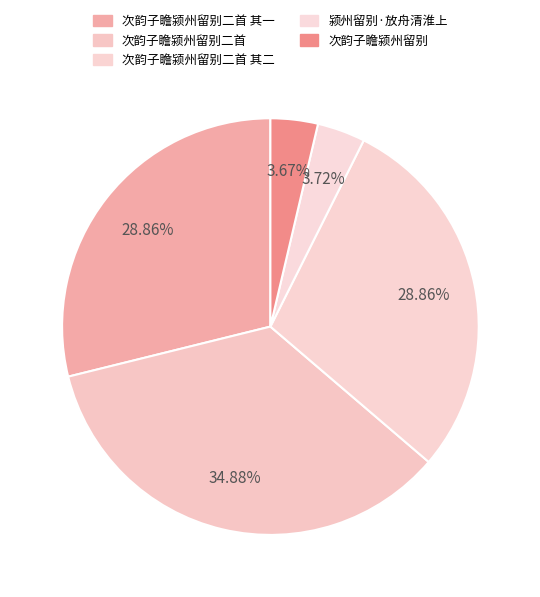

Rank the categories by value from highest to lowest.

次韵子瞻颍州留别二首, 次韵子瞻颍州留别二首 其二, 次韵子瞻颍州留别二首 其一, 颍州留别·放舟清淮上, 次韵子瞻颍州留别